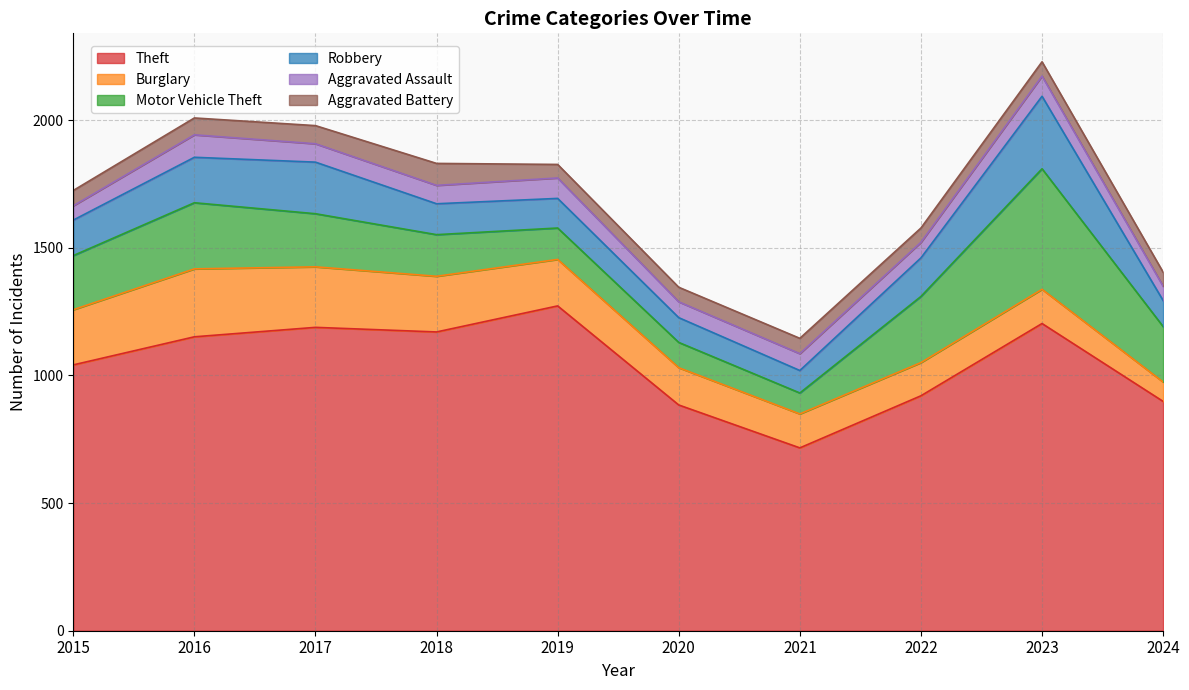

True or false: Burglary has a value of 218 at 2018.

True